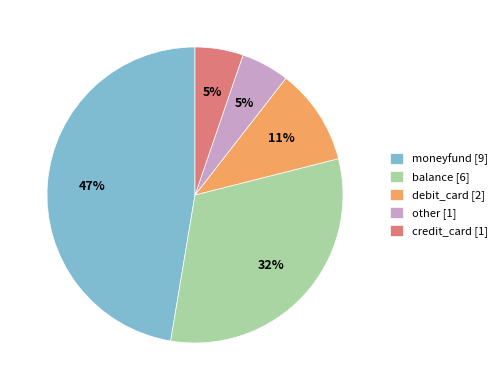

Does debit_card account for over 50% of the chart?

No